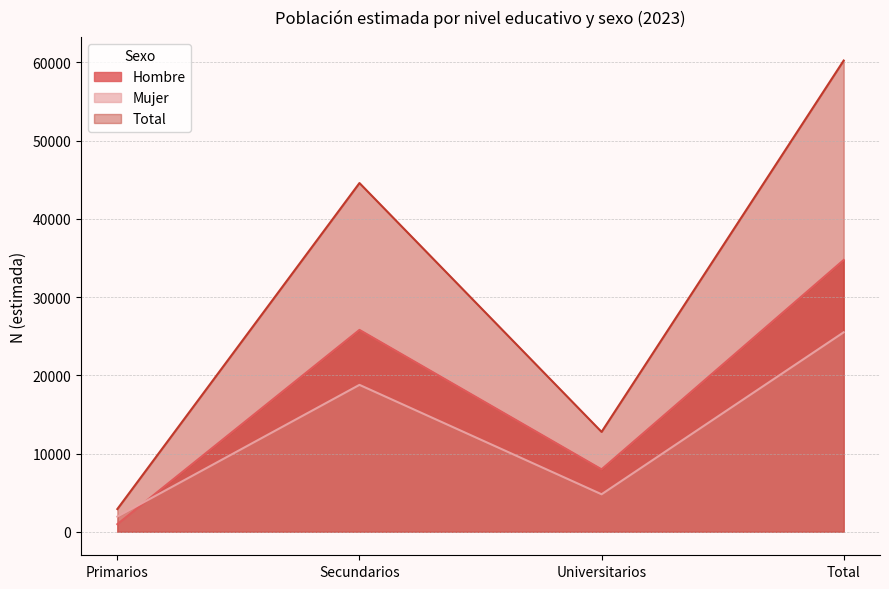

After their last crossing, which series has the higher values: Mujer or Hombre?

Hombre